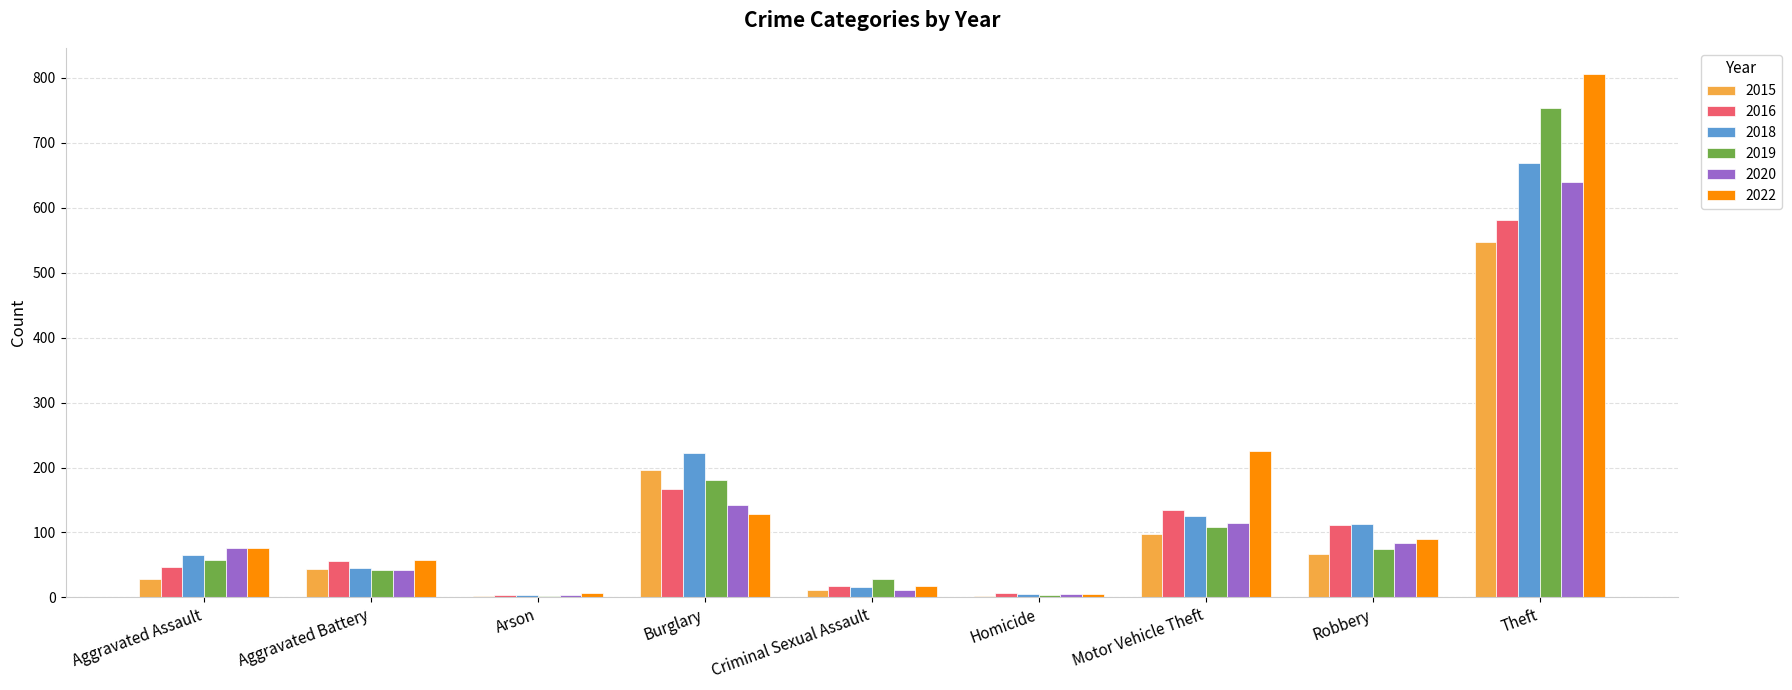

At which category is the sum across all series the highest?

Theft